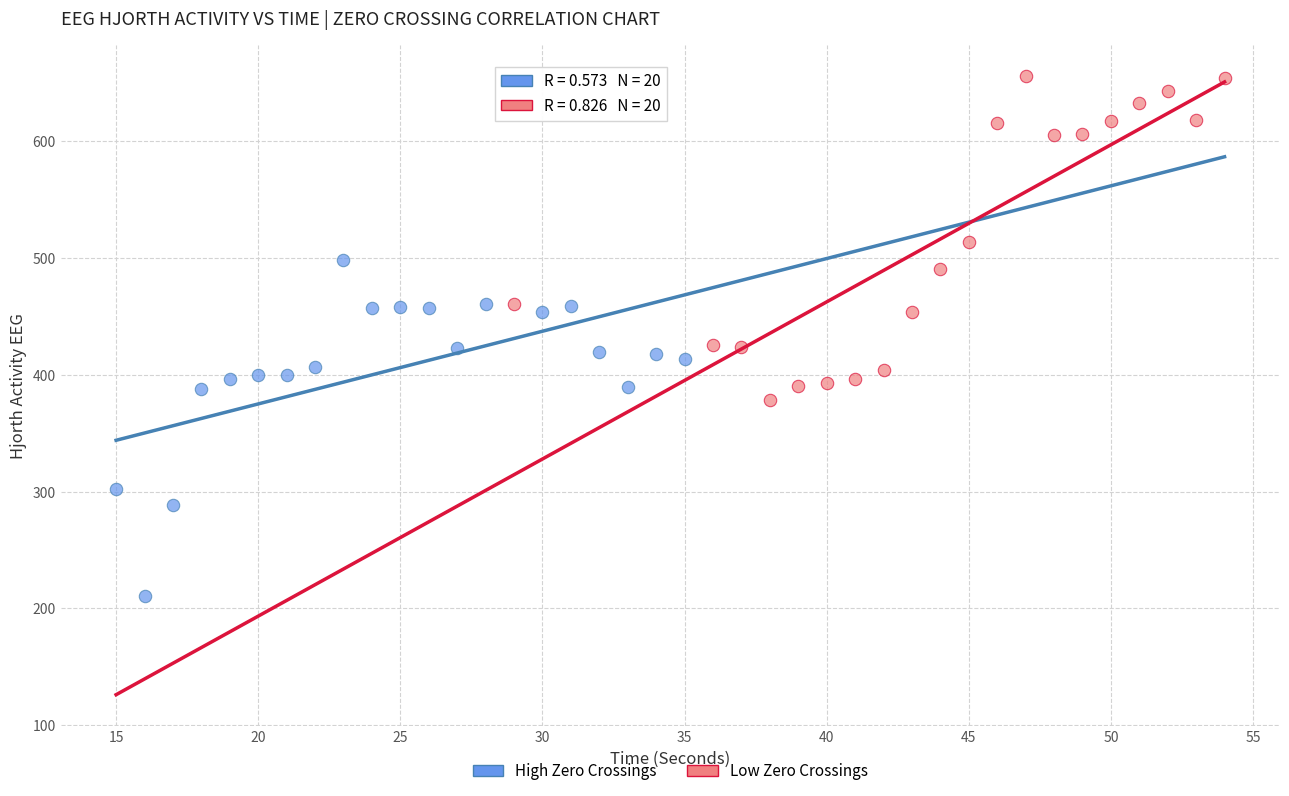

Which series contains the highest Y value?

Low Zero Crossings